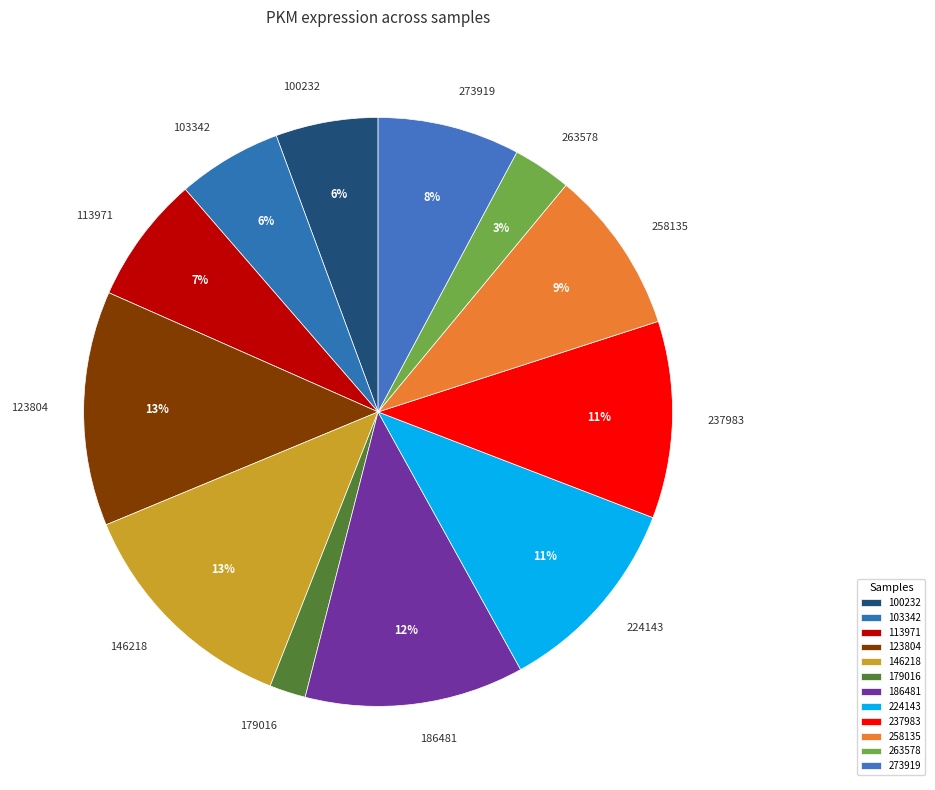

To the nearest percent, what percentage of the pie is 103342?

6%